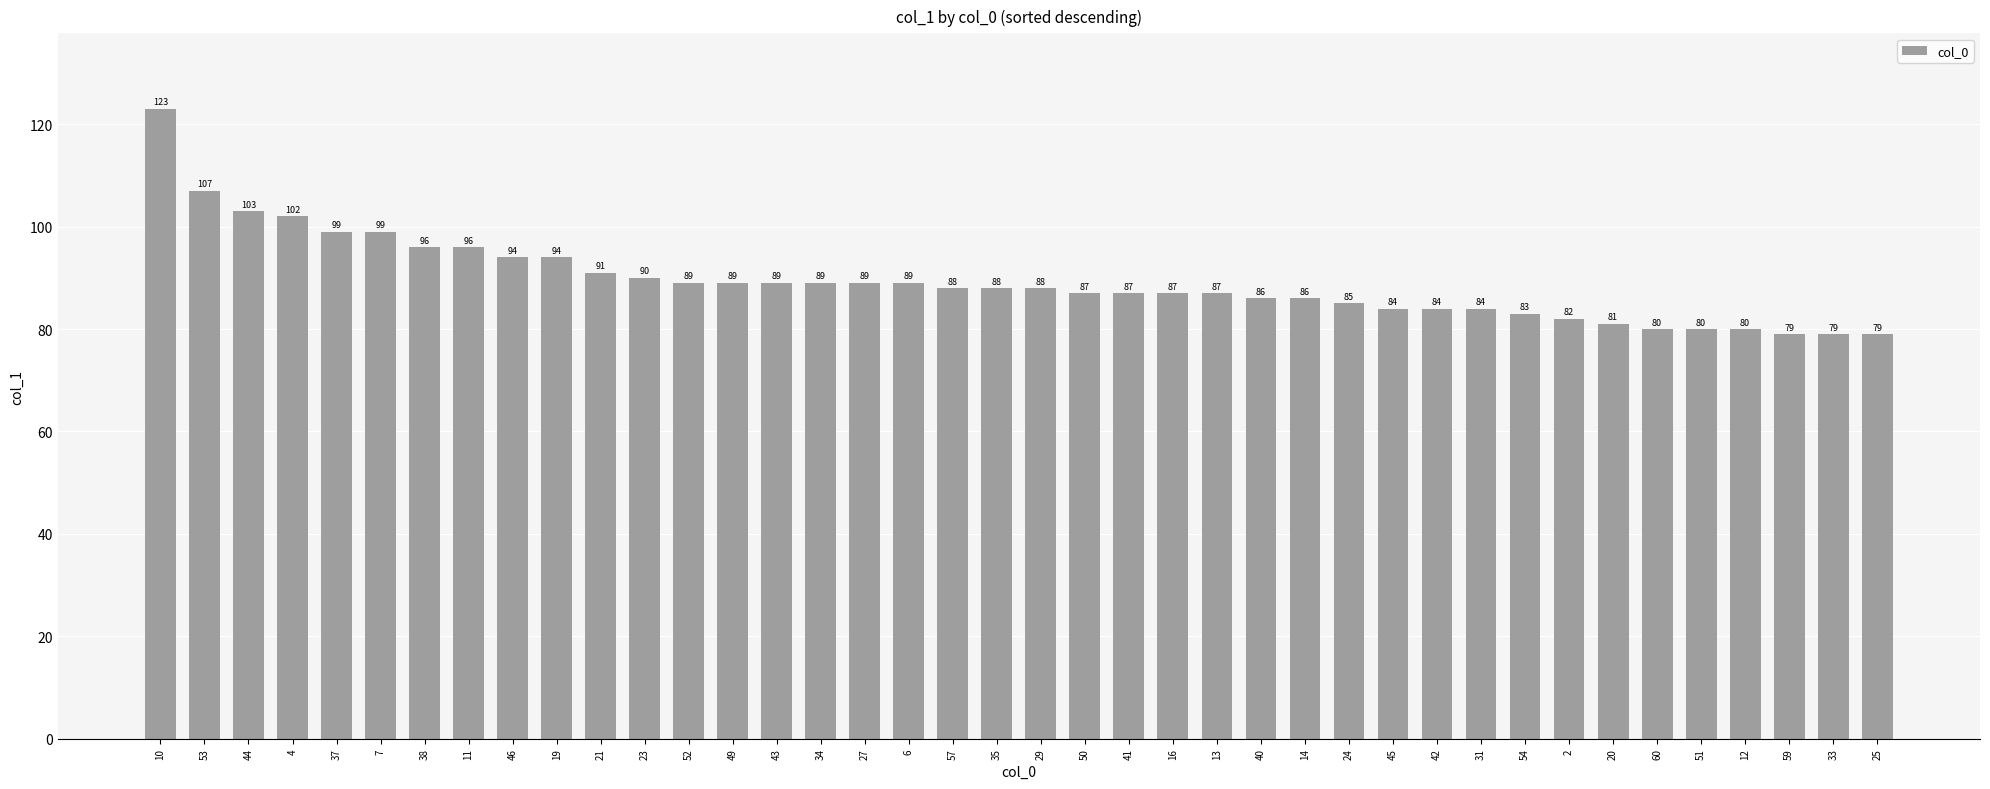

What is the difference between the values at 24 and 11?

11